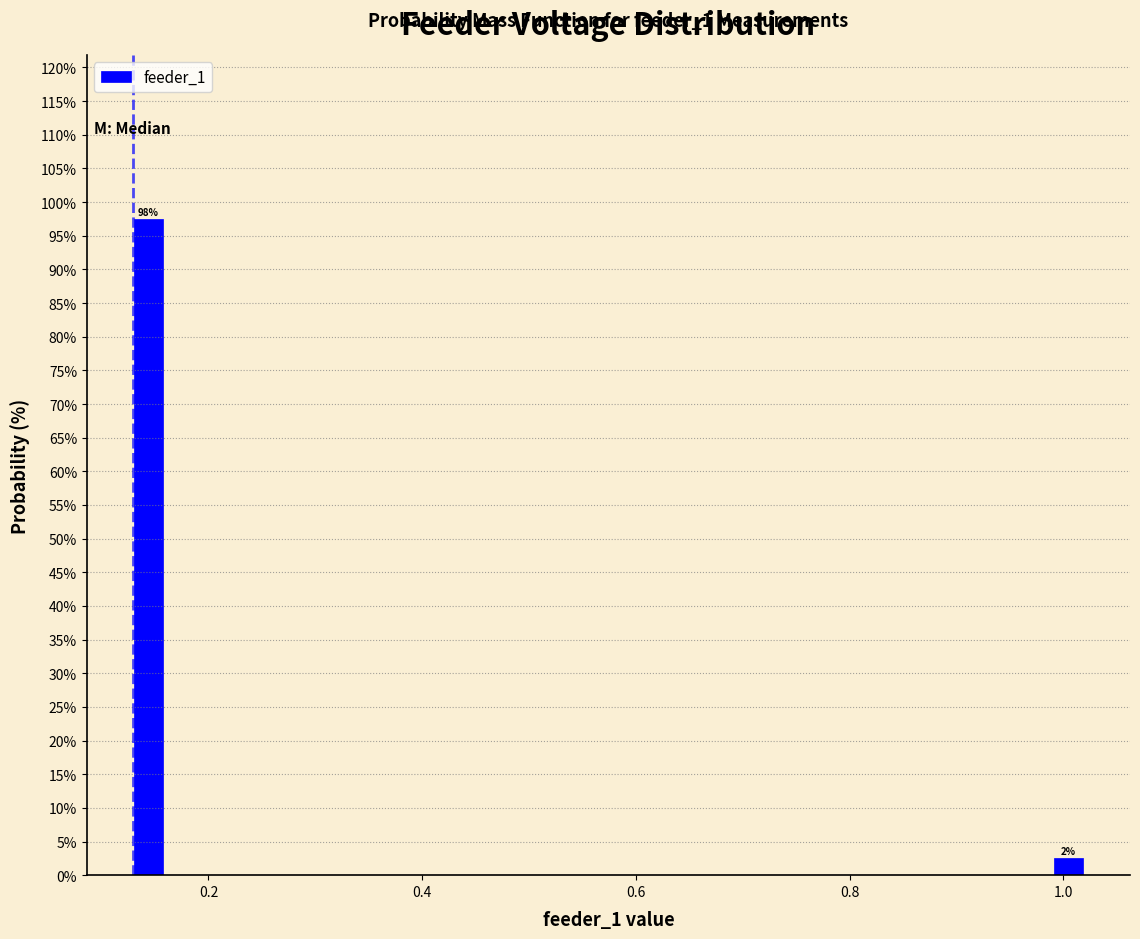

Read against the x-axis, roughly where is the centre of the tallest bar?

0.14